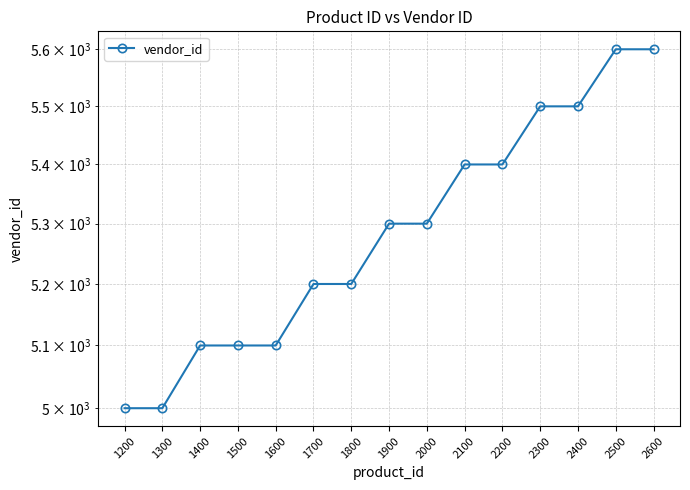

What is the greatest value displayed?

5600